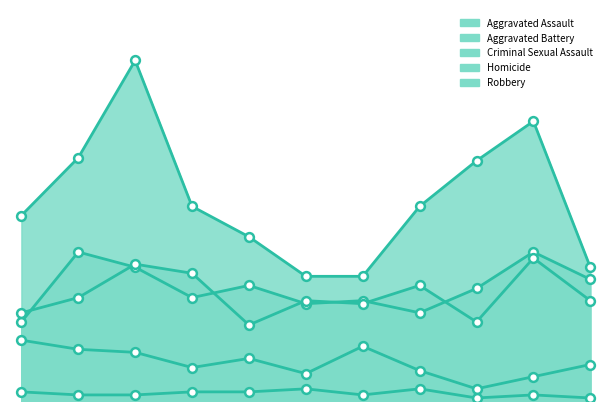

At how many categories does at least one series exceed 47?

8